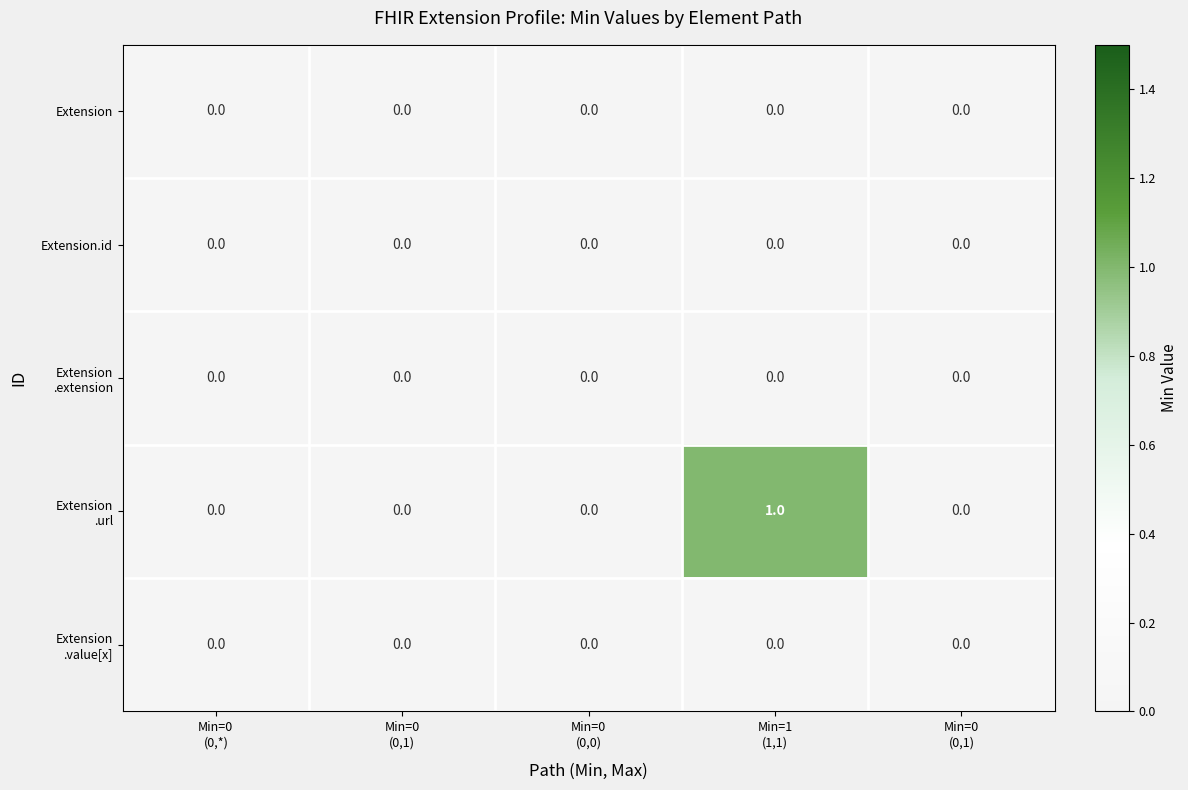

How many data points does each series have?

5